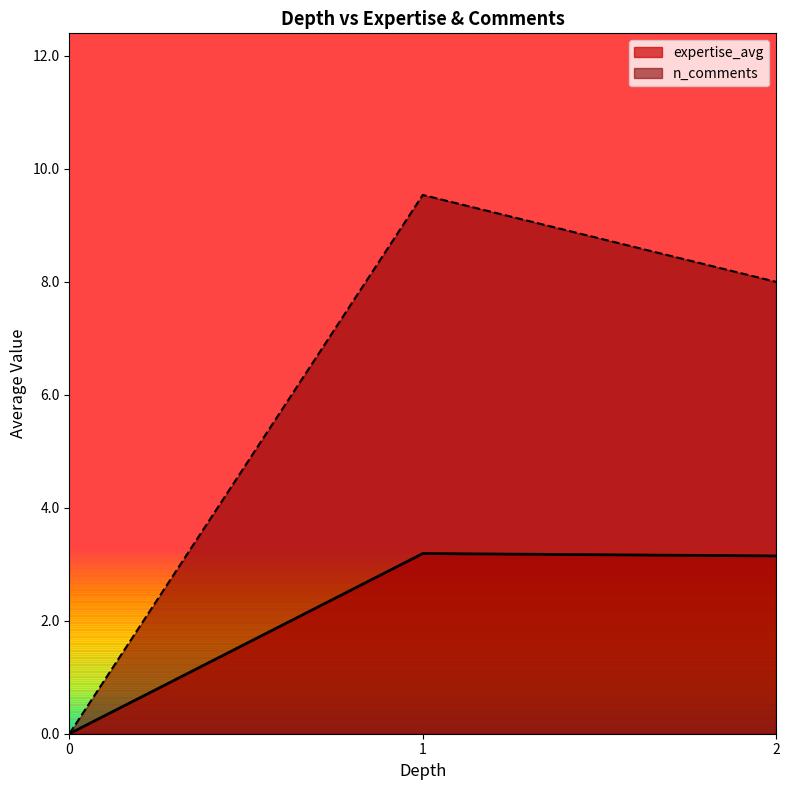

What is the value of the n_comments point at the 3rd from the left?

7.8